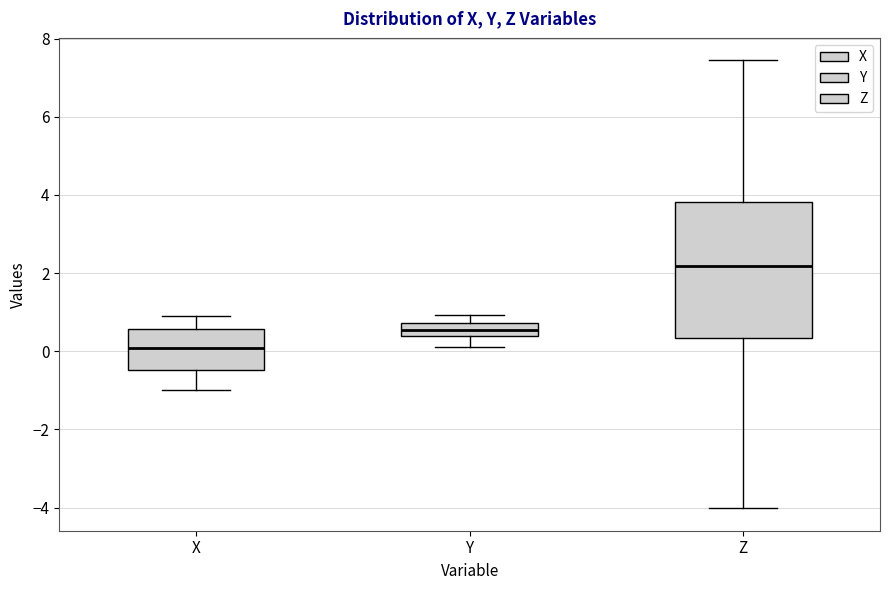

Comparing the boxes themselves (not the whiskers), which one is the tallest?

Z